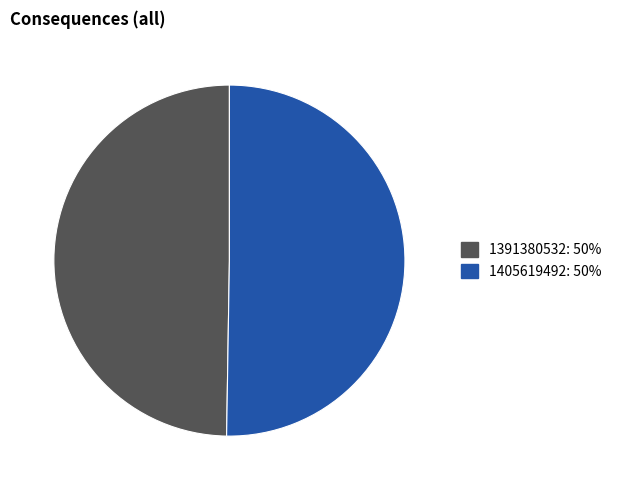

Rank the categories by value from lowest to highest.

1391380532, 1405619492